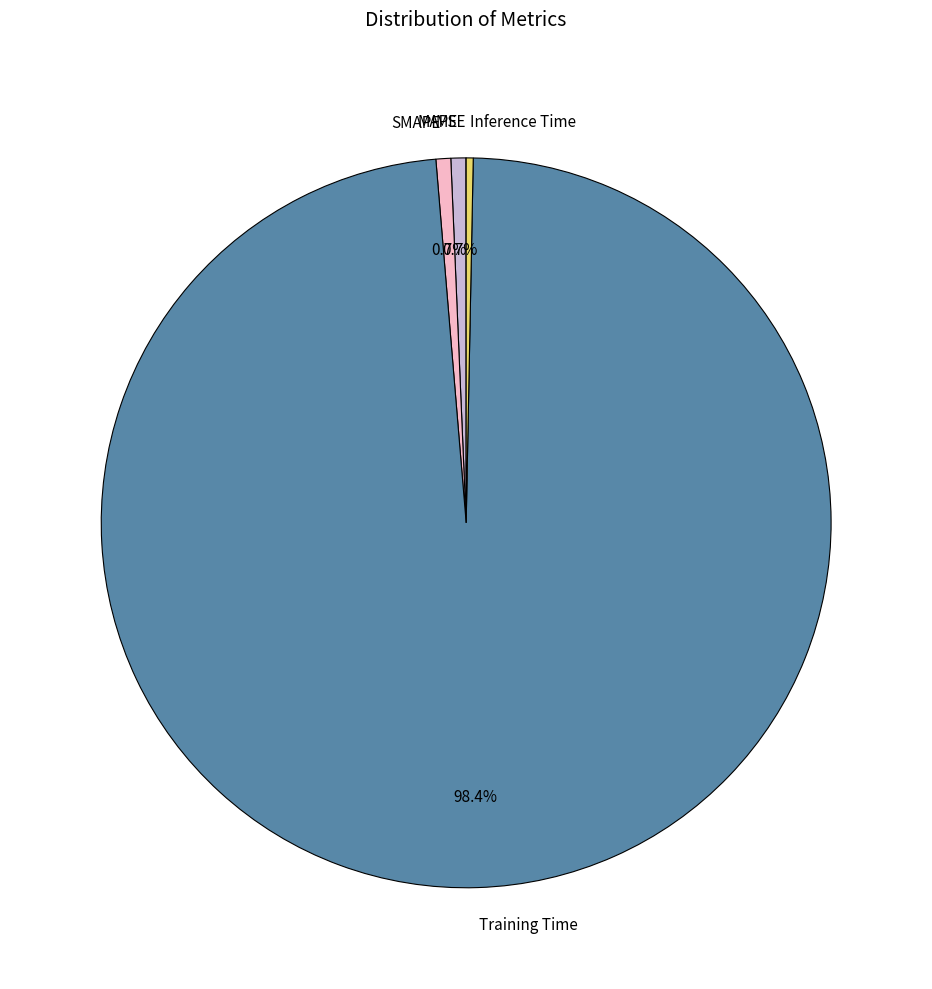

What is the largest slice in the pie chart?

Training Time